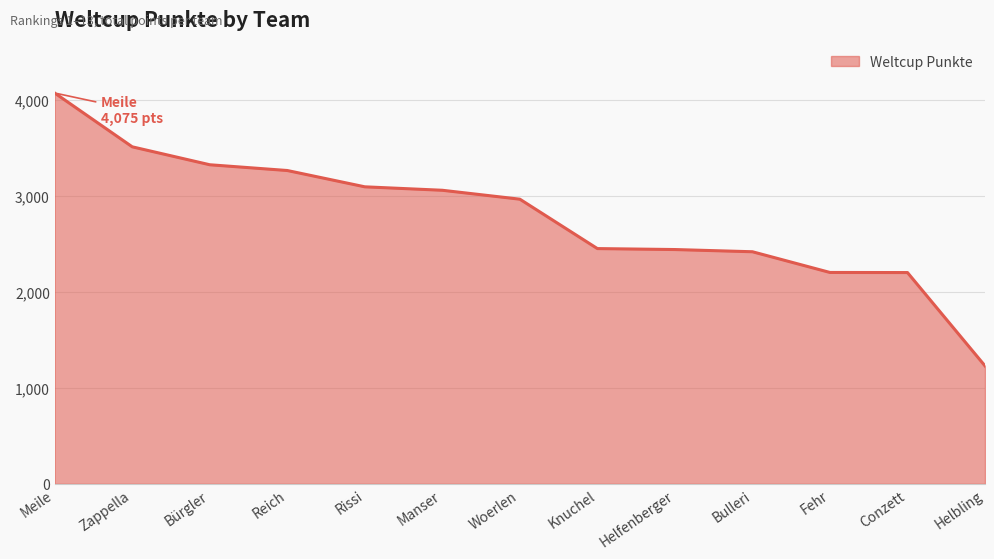

How many distinct data groups are displayed?

1